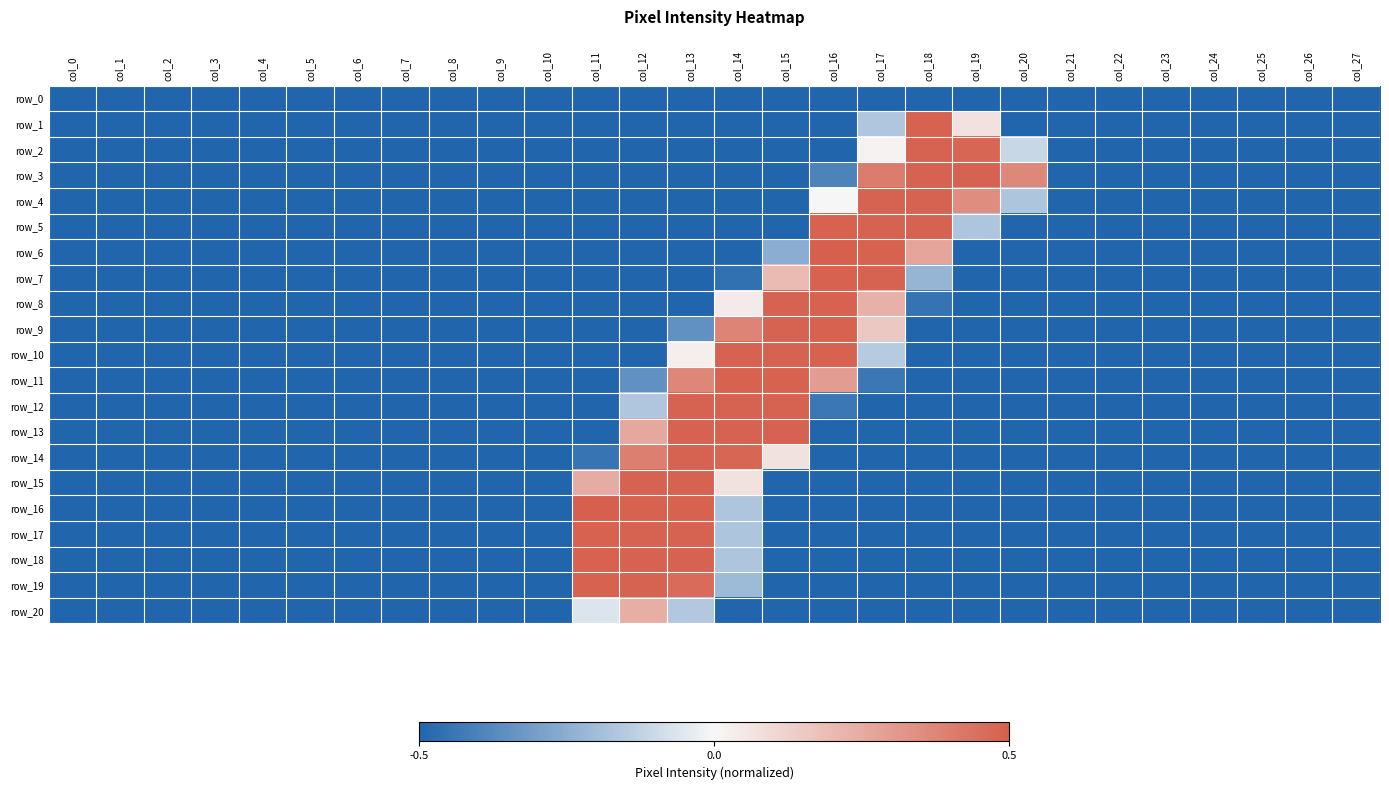

Reading right to left, extract all data points from this chart.

row_0: col_27=-0.5	col_26=-0.5	col_25=-0.5	col_24=-0.5	col_23=-0.5	col_22=-0.5	col_21=-0.5	col_20=-0.5	col_19=-0.5	col_18=-0.5	col_17=-0.5	col_16=-0.5	col_15=-0.5	col_14=-0.5	col_13=-0.5	col_12=-0.5	col_11=-0.5	col_10=-0.5	col_9=-0.5	col_8=-0.5	col_7=-0.5	col_6=-0.5	col_5=-0.5	col_4=-0.5	col_3=-0.5	col_2=-0.5	col_1=-0.5	col_0=-0.5
row_1: col_27=-0.5	col_26=-0.5	col_25=-0.5	col_24=-0.5	col_23=-0.5	col_22=-0.5	col_21=-0.5	col_20=-0.5	col_19=0.1	col_18=0.5	col_17=-0.2	col_16=-0.5	col_15=-0.5	col_14=-0.5	col_13=-0.5	col_12=-0.5	col_11=-0.5	col_10=-0.5	col_9=-0.5	col_8=-0.5	col_7=-0.5	col_6=-0.5	col_5=-0.5	col_4=-0.5	col_3=-0.5	col_2=-0.5	col_1=-0.5	col_0=-0.5
row_2: col_27=-0.5	col_26=-0.5	col_25=-0.5	col_24=-0.5	col_23=-0.5	col_22=-0.5	col_21=-0.5	col_20=-0.1	col_19=0.5	col_18=0.5	col_17=0.0	col_16=-0.5	col_15=-0.5	col_14=-0.5	col_13=-0.5	col_12=-0.5	col_11=-0.5	col_10=-0.5	col_9=-0.5	col_8=-0.5	col_7=-0.5	col_6=-0.5	col_5=-0.5	col_4=-0.5	col_3=-0.5	col_2=-0.5	col_1=-0.5	col_0=-0.5
row_3: col_27=-0.5	col_26=-0.5	col_25=-0.5	col_24=-0.5	col_23=-0.5	col_22=-0.5	col_21=-0.5	col_20=0.4	col_19=0.5	col_18=0.5	col_17=0.4	col_16=-0.4	col_15=-0.5	col_14=-0.5	col_13=-0.5	col_12=-0.5	col_11=-0.5	col_10=-0.5	col_9=-0.5	col_8=-0.5	col_7=-0.5	col_6=-0.5	col_5=-0.5	col_4=-0.5	col_3=-0.5	col_2=-0.5	col_1=-0.5	col_0=-0.5
row_4: col_27=-0.5	col_26=-0.5	col_25=-0.5	col_24=-0.5	col_23=-0.5	col_22=-0.5	col_21=-0.5	col_20=-0.2	col_19=0.4	col_18=0.5	col_17=0.5	col_16=0.0	col_15=-0.5	col_14=-0.5	col_13=-0.5	col_12=-0.5	col_11=-0.5	col_10=-0.5	col_9=-0.5	col_8=-0.5	col_7=-0.5	col_6=-0.5	col_5=-0.5	col_4=-0.5	col_3=-0.5	col_2=-0.5	col_1=-0.5	col_0=-0.5
row_5: col_27=-0.5	col_26=-0.5	col_25=-0.5	col_24=-0.5	col_23=-0.5	col_22=-0.5	col_21=-0.5	col_20=-0.5	col_19=-0.2	col_18=0.5	col_17=0.5	col_16=0.5	col_15=-0.5	col_14=-0.5	col_13=-0.5	col_12=-0.5	col_11=-0.5	col_10=-0.5	col_9=-0.5	col_8=-0.5	col_7=-0.5	col_6=-0.5	col_5=-0.5	col_4=-0.5	col_3=-0.5	col_2=-0.5	col_1=-0.5	col_0=-0.5
row_6: col_27=-0.5	col_26=-0.5	col_25=-0.5	col_24=-0.5	col_23=-0.5	col_22=-0.5	col_21=-0.5	col_20=-0.5	col_19=-0.5	col_18=0.3	col_17=0.5	col_16=0.5	col_15=-0.3	col_14=-0.5	col_13=-0.5	col_12=-0.5	col_11=-0.5	col_10=-0.5	col_9=-0.5	col_8=-0.5	col_7=-0.5	col_6=-0.5	col_5=-0.5	col_4=-0.5	col_3=-0.5	col_2=-0.5	col_1=-0.5	col_0=-0.5
row_7: col_27=-0.5	col_26=-0.5	col_25=-0.5	col_24=-0.5	col_23=-0.5	col_22=-0.5	col_21=-0.5	col_20=-0.5	col_19=-0.5	col_18=-0.2	col_17=0.5	col_16=0.5	col_15=0.2	col_14=-0.5	col_13=-0.5	col_12=-0.5	col_11=-0.5	col_10=-0.5	col_9=-0.5	col_8=-0.5	col_7=-0.5	col_6=-0.5	col_5=-0.5	col_4=-0.5	col_3=-0.5	col_2=-0.5	col_1=-0.5	col_0=-0.5
row_8: col_27=-0.5	col_26=-0.5	col_25=-0.5	col_24=-0.5	col_23=-0.5	col_22=-0.5	col_21=-0.5	col_20=-0.5	col_19=-0.5	col_18=-0.5	col_17=0.2	col_16=0.5	col_15=0.5	col_14=0.0	col_13=-0.5	col_12=-0.5	col_11=-0.5	col_10=-0.5	col_9=-0.5	col_8=-0.5	col_7=-0.5	col_6=-0.5	col_5=-0.5	col_4=-0.5	col_3=-0.5	col_2=-0.5	col_1=-0.5	col_0=-0.5
row_9: col_27=-0.5	col_26=-0.5	col_25=-0.5	col_24=-0.5	col_23=-0.5	col_22=-0.5	col_21=-0.5	col_20=-0.5	col_19=-0.5	col_18=-0.5	col_17=0.2	col_16=0.5	col_15=0.5	col_14=0.4	col_13=-0.4	col_12=-0.5	col_11=-0.5	col_10=-0.5	col_9=-0.5	col_8=-0.5	col_7=-0.5	col_6=-0.5	col_5=-0.5	col_4=-0.5	col_3=-0.5	col_2=-0.5	col_1=-0.5	col_0=-0.5
row_10: col_27=-0.5	col_26=-0.5	col_25=-0.5	col_24=-0.5	col_23=-0.5	col_22=-0.5	col_21=-0.5	col_20=-0.5	col_19=-0.5	col_18=-0.5	col_17=-0.2	col_16=0.5	col_15=0.5	col_14=0.5	col_13=0.0	col_12=-0.5	col_11=-0.5	col_10=-0.5	col_9=-0.5	col_8=-0.5	col_7=-0.5	col_6=-0.5	col_5=-0.5	col_4=-0.5	col_3=-0.5	col_2=-0.5	col_1=-0.5	col_0=-0.5
row_11: col_27=-0.5	col_26=-0.5	col_25=-0.5	col_24=-0.5	col_23=-0.5	col_22=-0.5	col_21=-0.5	col_20=-0.5	col_19=-0.5	col_18=-0.5	col_17=-0.4	col_16=0.3	col_15=0.5	col_14=0.5	col_13=0.4	col_12=-0.4	col_11=-0.5	col_10=-0.5	col_9=-0.5	col_8=-0.5	col_7=-0.5	col_6=-0.5	col_5=-0.5	col_4=-0.5	col_3=-0.5	col_2=-0.5	col_1=-0.5	col_0=-0.5
row_12: col_27=-0.5	col_26=-0.5	col_25=-0.5	col_24=-0.5	col_23=-0.5	col_22=-0.5	col_21=-0.5	col_20=-0.5	col_19=-0.5	col_18=-0.5	col_17=-0.5	col_16=-0.4	col_15=0.5	col_14=0.5	col_13=0.5	col_12=-0.2	col_11=-0.5	col_10=-0.5	col_9=-0.5	col_8=-0.5	col_7=-0.5	col_6=-0.5	col_5=-0.5	col_4=-0.5	col_3=-0.5	col_2=-0.5	col_1=-0.5	col_0=-0.5
row_13: col_27=-0.5	col_26=-0.5	col_25=-0.5	col_24=-0.5	col_23=-0.5	col_22=-0.5	col_21=-0.5	col_20=-0.5	col_19=-0.5	col_18=-0.5	col_17=-0.5	col_16=-0.5	col_15=0.5	col_14=0.5	col_13=0.5	col_12=0.3	col_11=-0.5	col_10=-0.5	col_9=-0.5	col_8=-0.5	col_7=-0.5	col_6=-0.5	col_5=-0.5	col_4=-0.5	col_3=-0.5	col_2=-0.5	col_1=-0.5	col_0=-0.5
row_14: col_27=-0.5	col_26=-0.5	col_25=-0.5	col_24=-0.5	col_23=-0.5	col_22=-0.5	col_21=-0.5	col_20=-0.5	col_19=-0.5	col_18=-0.5	col_17=-0.5	col_16=-0.5	col_15=0.1	col_14=0.5	col_13=0.5	col_12=0.4	col_11=-0.4	col_10=-0.5	col_9=-0.5	col_8=-0.5	col_7=-0.5	col_6=-0.5	col_5=-0.5	col_4=-0.5	col_3=-0.5	col_2=-0.5	col_1=-0.5	col_0=-0.5
row_15: col_27=-0.5	col_26=-0.5	col_25=-0.5	col_24=-0.5	col_23=-0.5	col_22=-0.5	col_21=-0.5	col_20=-0.5	col_19=-0.5	col_18=-0.5	col_17=-0.5	col_16=-0.5	col_15=-0.5	col_14=0.1	col_13=0.5	col_12=0.5	col_11=0.2	col_10=-0.5	col_9=-0.5	col_8=-0.5	col_7=-0.5	col_6=-0.5	col_5=-0.5	col_4=-0.5	col_3=-0.5	col_2=-0.5	col_1=-0.5	col_0=-0.5
row_16: col_27=-0.5	col_26=-0.5	col_25=-0.5	col_24=-0.5	col_23=-0.5	col_22=-0.5	col_21=-0.5	col_20=-0.5	col_19=-0.5	col_18=-0.5	col_17=-0.5	col_16=-0.5	col_15=-0.5	col_14=-0.2	col_13=0.5	col_12=0.5	col_11=0.5	col_10=-0.5	col_9=-0.5	col_8=-0.5	col_7=-0.5	col_6=-0.5	col_5=-0.5	col_4=-0.5	col_3=-0.5	col_2=-0.5	col_1=-0.5	col_0=-0.5
row_17: col_27=-0.5	col_26=-0.5	col_25=-0.5	col_24=-0.5	col_23=-0.5	col_22=-0.5	col_21=-0.5	col_20=-0.5	col_19=-0.5	col_18=-0.5	col_17=-0.5	col_16=-0.5	col_15=-0.5	col_14=-0.2	col_13=0.5	col_12=0.5	col_11=0.5	col_10=-0.5	col_9=-0.5	col_8=-0.5	col_7=-0.5	col_6=-0.5	col_5=-0.5	col_4=-0.5	col_3=-0.5	col_2=-0.5	col_1=-0.5	col_0=-0.5
row_18: col_27=-0.5	col_26=-0.5	col_25=-0.5	col_24=-0.5	col_23=-0.5	col_22=-0.5	col_21=-0.5	col_20=-0.5	col_19=-0.5	col_18=-0.5	col_17=-0.5	col_16=-0.5	col_15=-0.5	col_14=-0.2	col_13=0.5	col_12=0.5	col_11=0.5	col_10=-0.5	col_9=-0.5	col_8=-0.5	col_7=-0.5	col_6=-0.5	col_5=-0.5	col_4=-0.5	col_3=-0.5	col_2=-0.5	col_1=-0.5	col_0=-0.5
row_19: col_27=-0.5	col_26=-0.5	col_25=-0.5	col_24=-0.5	col_23=-0.5	col_22=-0.5	col_21=-0.5	col_20=-0.5	col_19=-0.5	col_18=-0.5	col_17=-0.5	col_16=-0.5	col_15=-0.5	col_14=-0.2	col_13=0.5	col_12=0.5	col_11=0.5	col_10=-0.5	col_9=-0.5	col_8=-0.5	col_7=-0.5	col_6=-0.5	col_5=-0.5	col_4=-0.5	col_3=-0.5	col_2=-0.5	col_1=-0.5	col_0=-0.5
row_20: col_27=-0.5	col_26=-0.5	col_25=-0.5	col_24=-0.5	col_23=-0.5	col_22=-0.5	col_21=-0.5	col_20=-0.5	col_19=-0.5	col_18=-0.5	col_17=-0.5	col_16=-0.5	col_15=-0.5	col_14=-0.5	col_13=-0.2	col_12=0.2	col_11=-0.1	col_10=-0.5	col_9=-0.5	col_8=-0.5	col_7=-0.5	col_6=-0.5	col_5=-0.5	col_4=-0.5	col_3=-0.5	col_2=-0.5	col_1=-0.5	col_0=-0.5